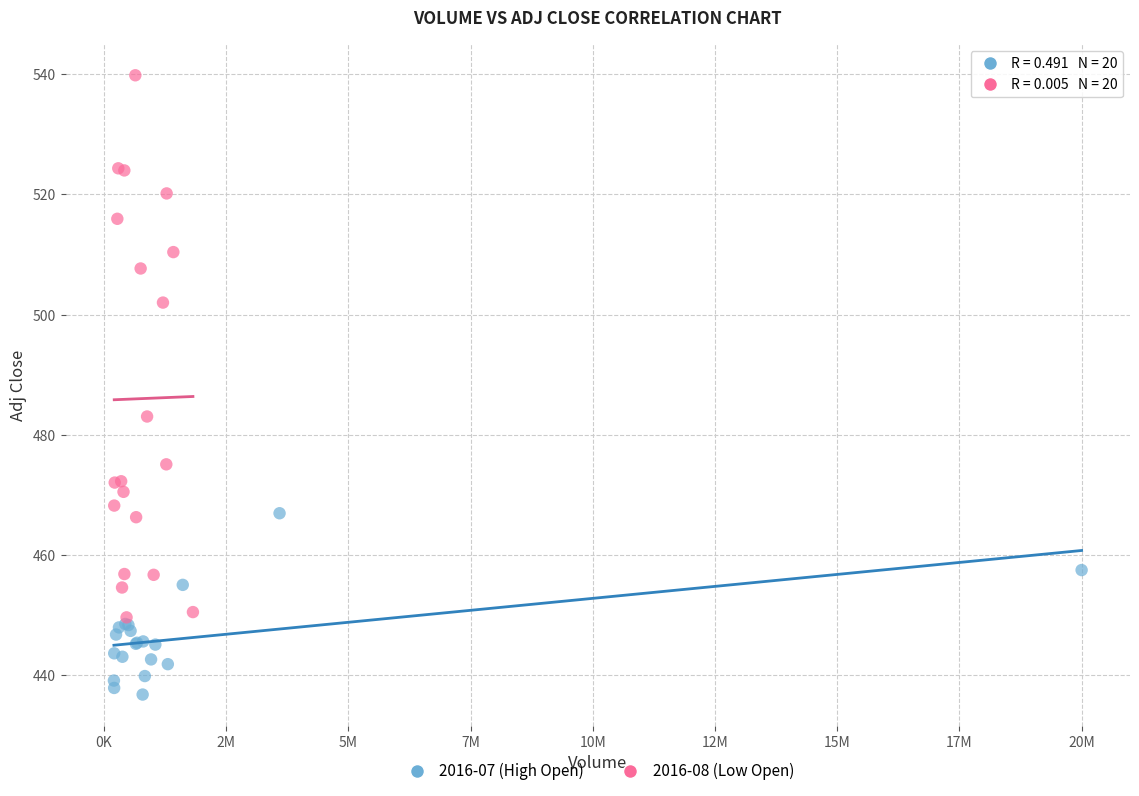

Which series reaches the maximum Y coordinate?

2016-08 (Low Open)